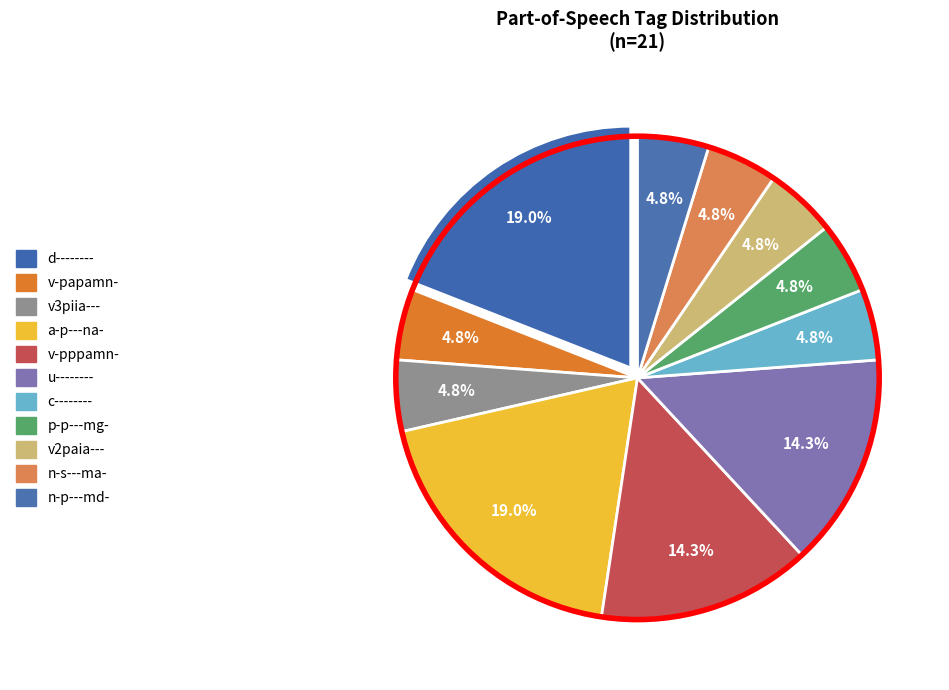

To the nearest percent, what is the combined percentage of c-------- and u--------?

19%